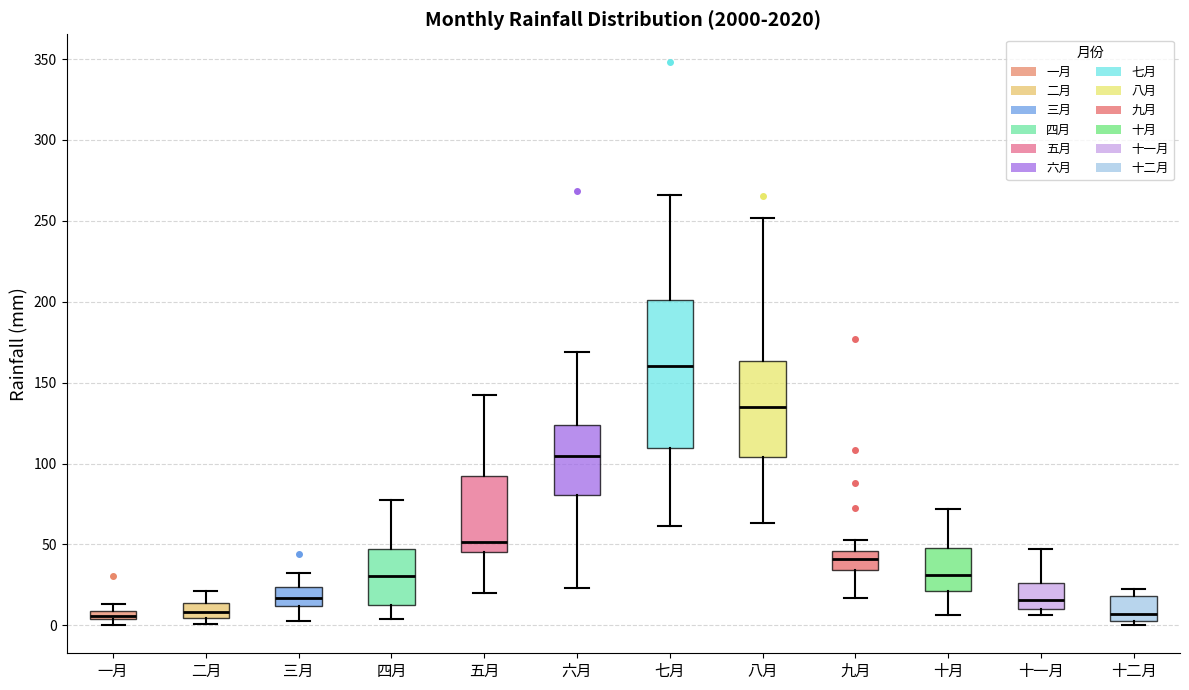

Which box is the tallest, from its lower edge to its upper edge?

七月